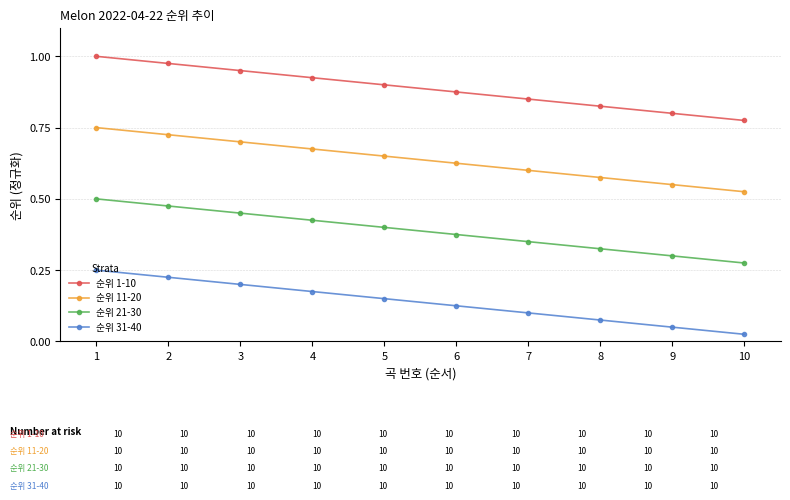

What is the sum of the 순위 1-10 values at 2 and 1?

2.0